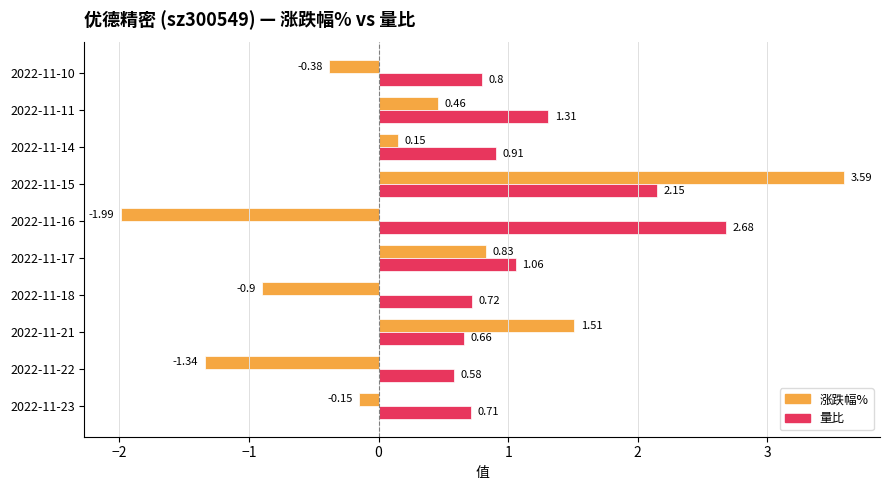

Rank the series by their average value, from highest to lowest.

量比, 涨跌幅%